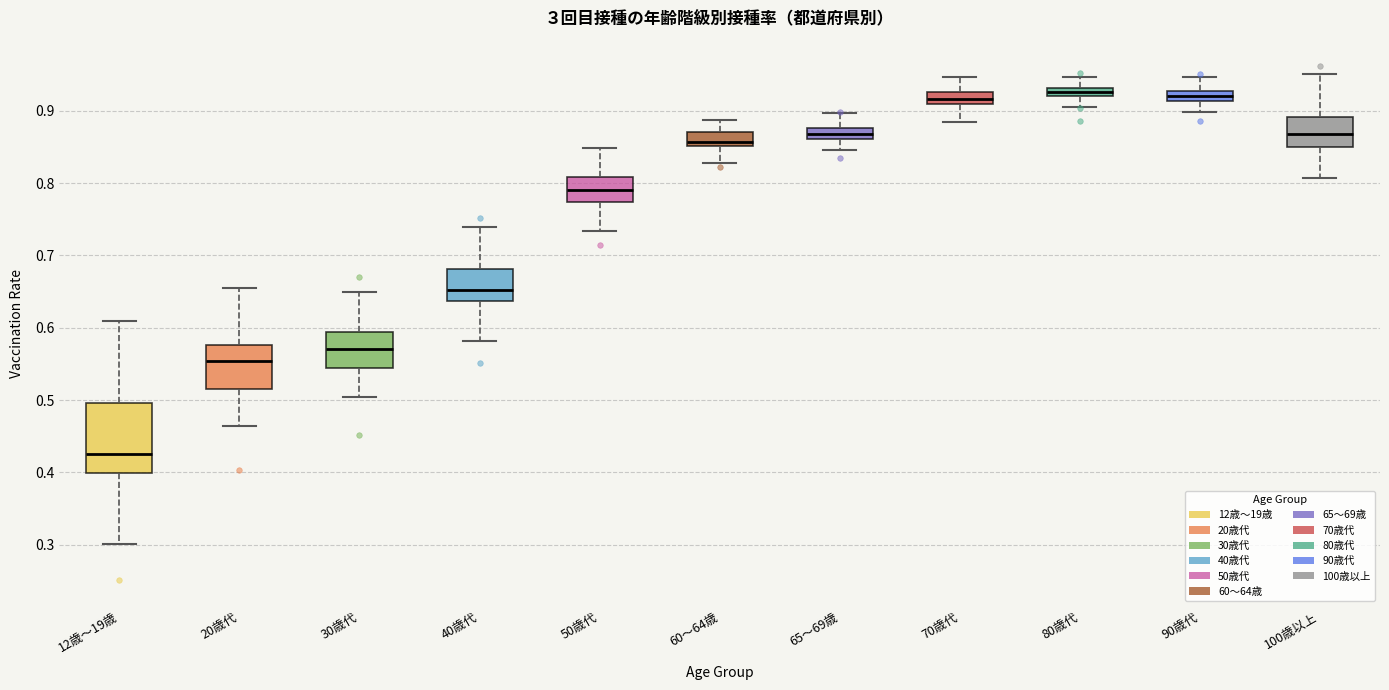

Where does the median line of the box for 100歳以上 sit on the y-axis? The values are not printed on the chart, so give them approximately, as read against the axis.

0.87